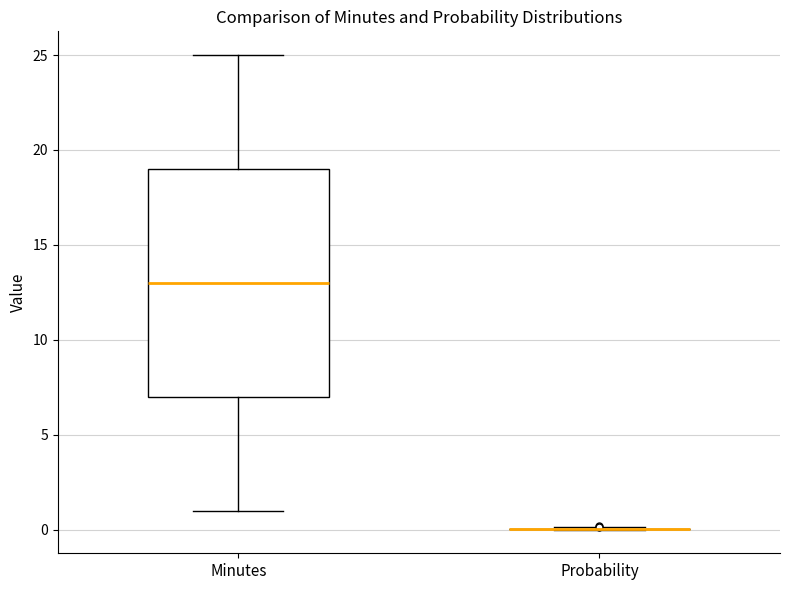

Reading left to right, read every box against the y-axis: the position of its median line, the range the box covers, and the ends of its whiskers. The values are not printed on the chart, so give them approximately, as read against the axis.

Minutes: median 13, box 7 to 19, whiskers 1 to 25
Probability: box collapsed to a line at 0, whiskers 0 to 0